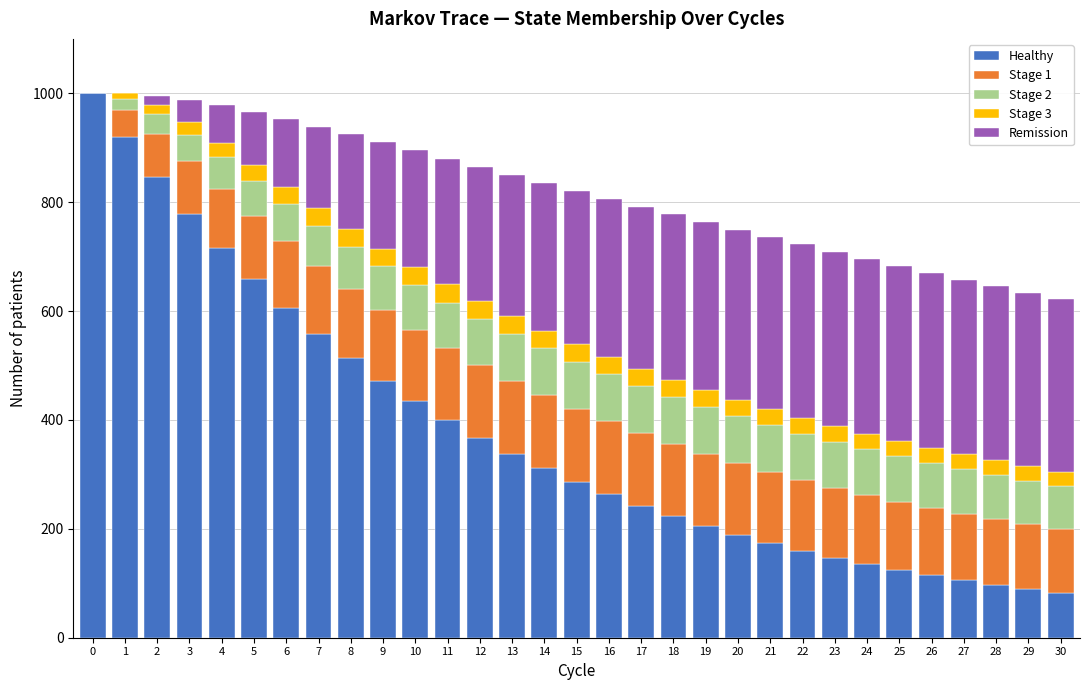

The value of Healthy at 28 is 96.8. True or false?

True